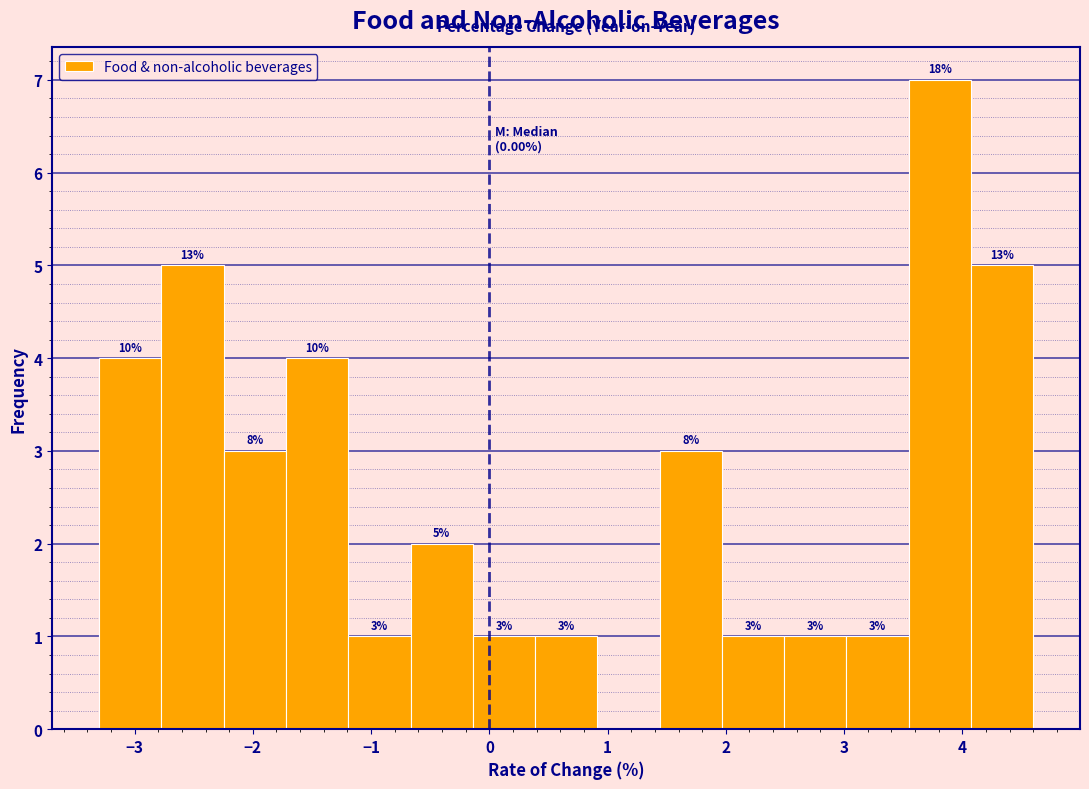

Over which range of the x-axis is the bar tallest?

3.5 to 4.1